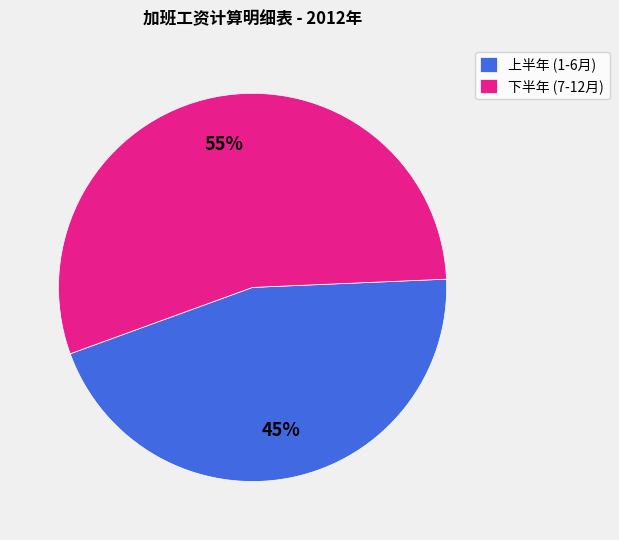

Does any single category account for the majority?

Yes